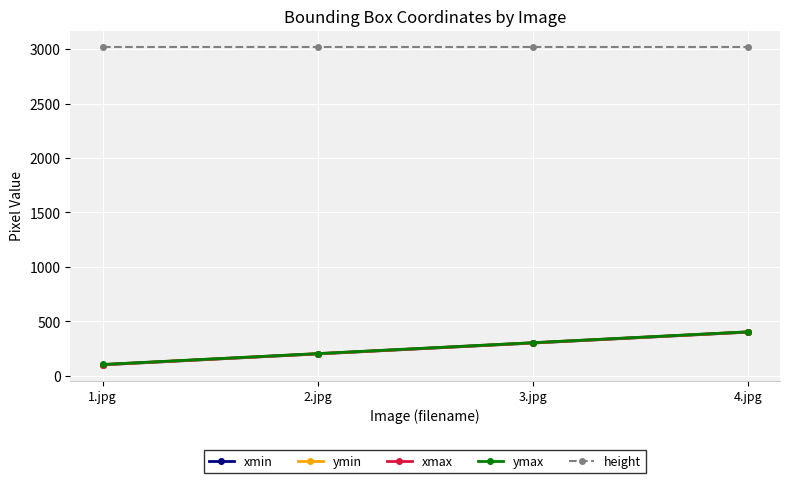

Does the chart have visible grid lines?

Yes